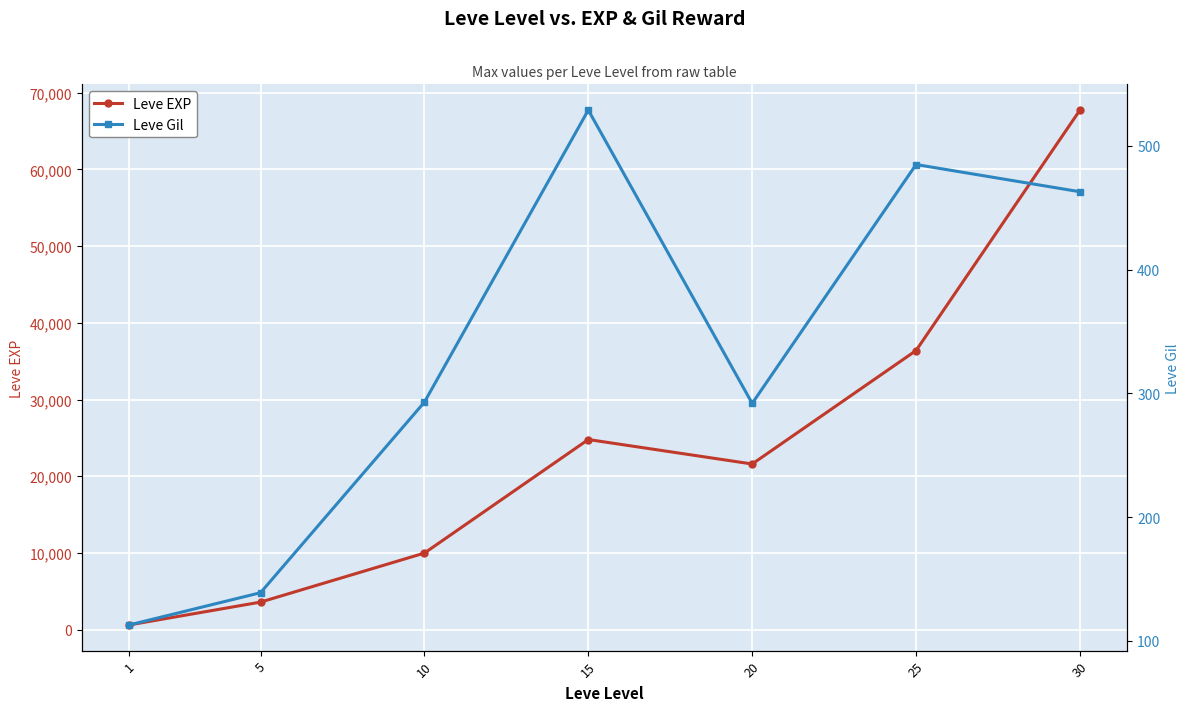

What is the value of the Leve EXP point at the 2nd from the left?

3600